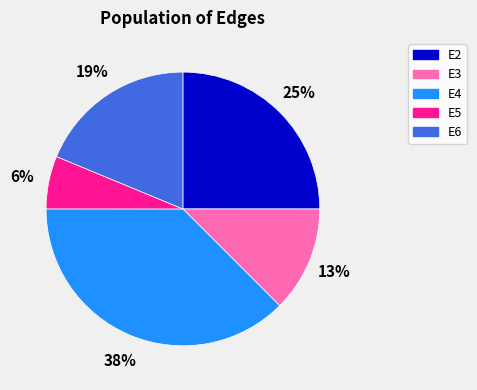

Which has a higher value, E4 or E2?

E4